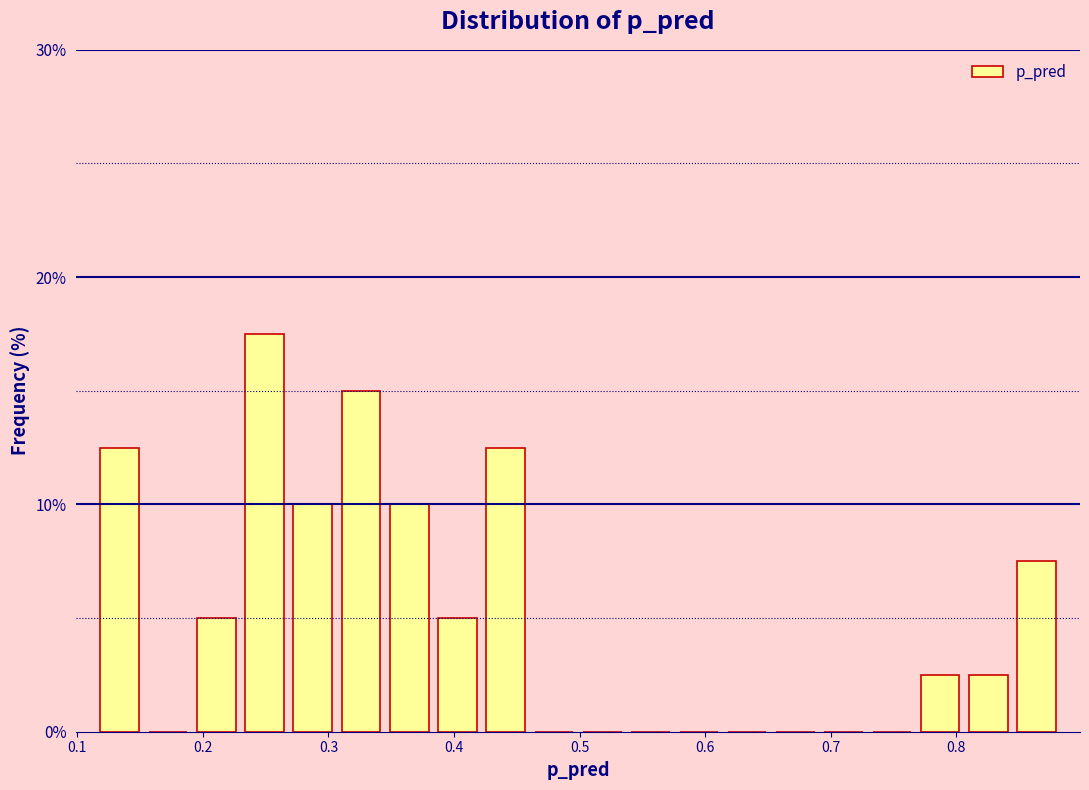

Around what value on the x-axis is the tallest bar? Give the approximate position of its centre, as read against the axis.

0.25